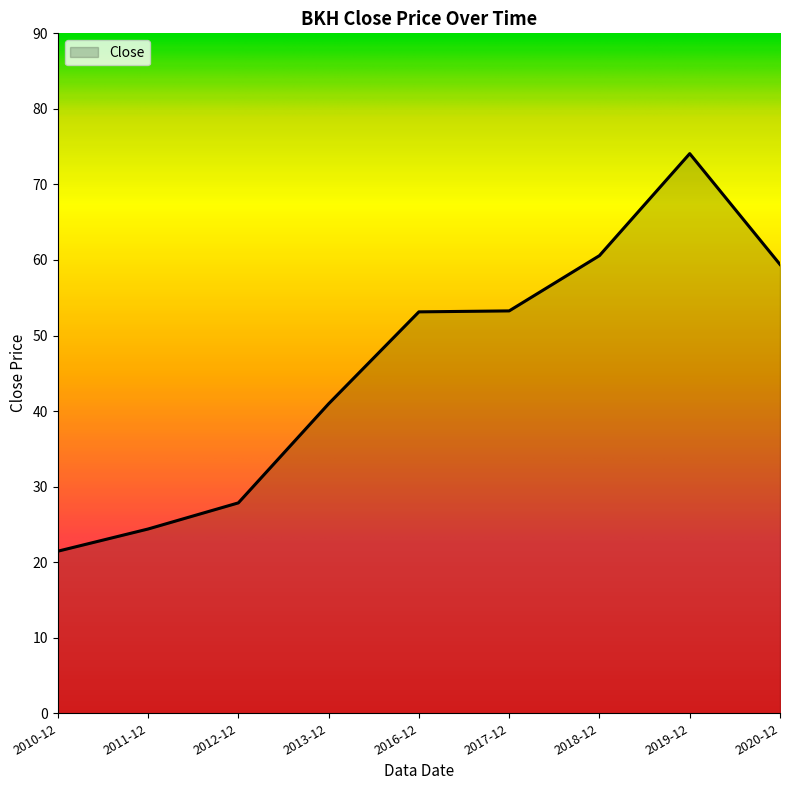

The chart shows a value of 53.1 at 2016-12. True or false?

True